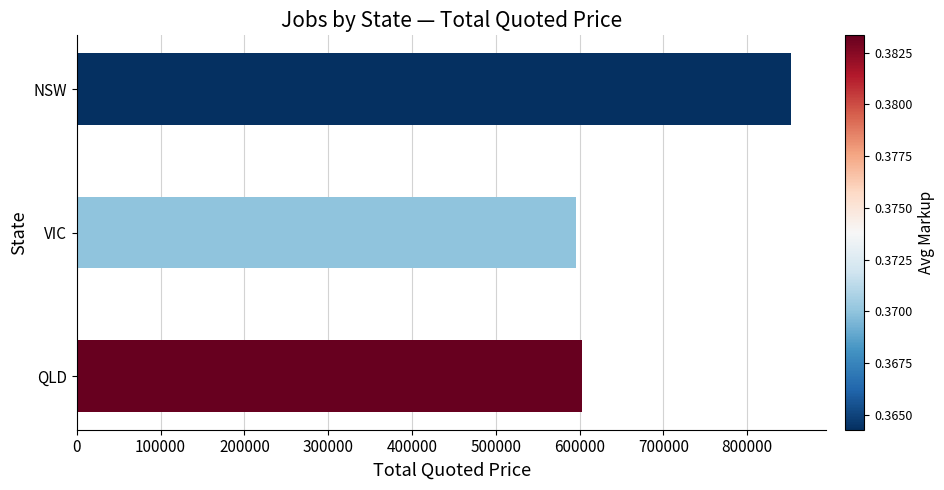

Reading top to bottom, transcribe all the data shown in this chart.

851940	595440	602730